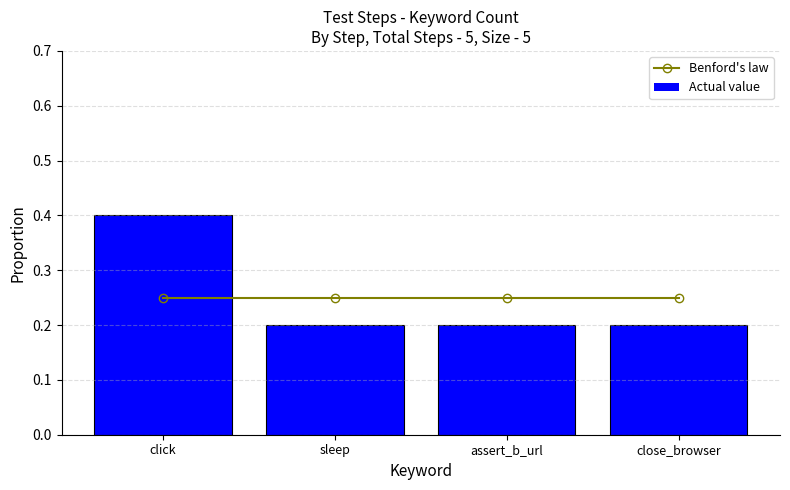

Count the number of data series in this chart.

2